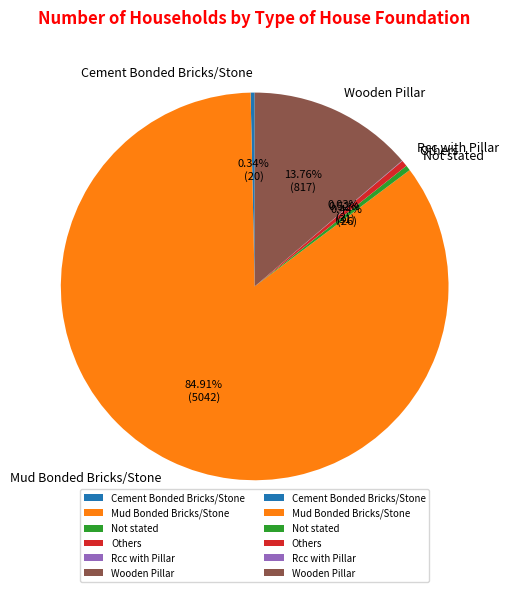

What is the largest slice in the pie chart?

Mud Bonded Bricks/Stone